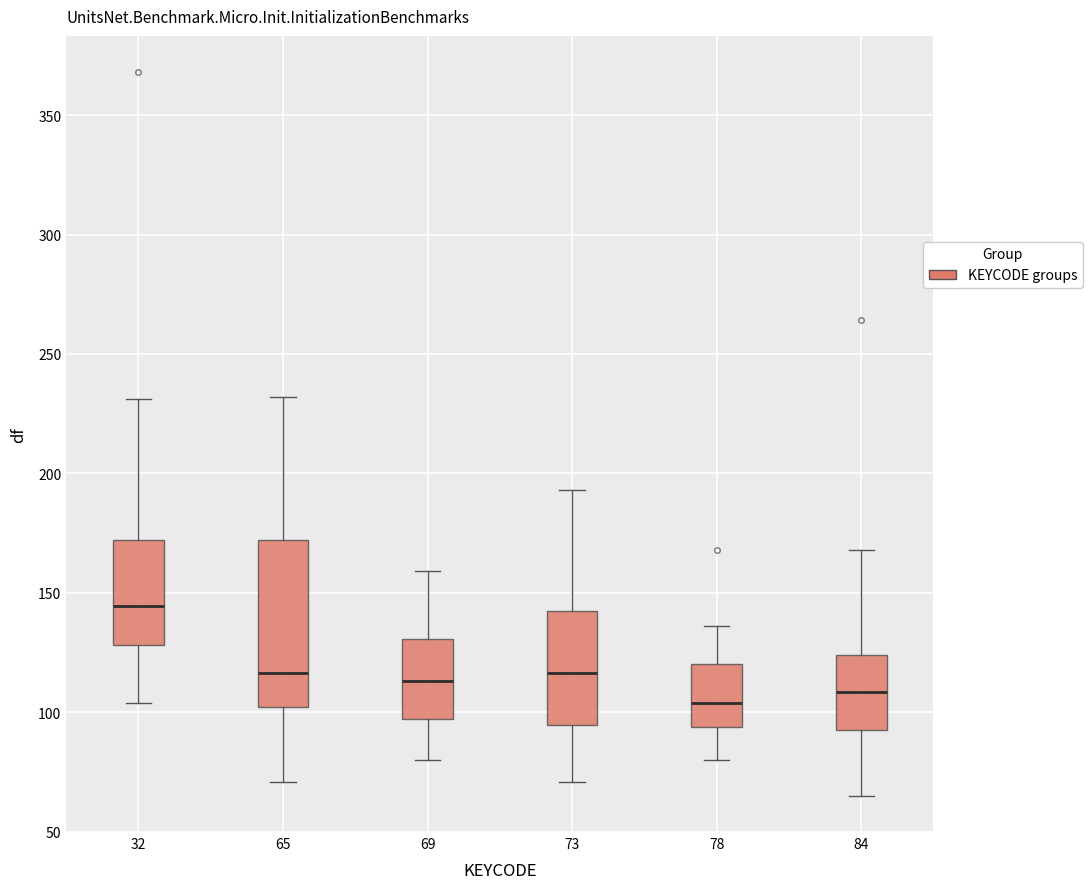

Where does the median line of the box at x = 78 sit on the y-axis? The values are not printed on the chart, so give them approximately, as read against the axis.

105